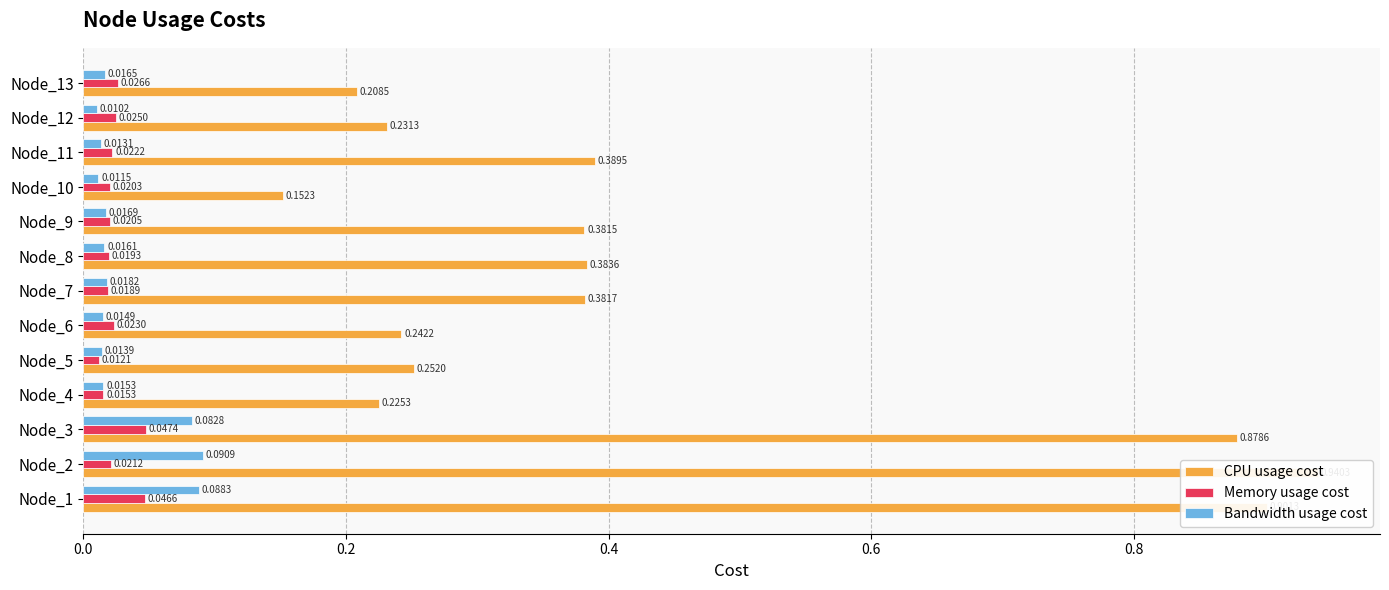

Reading left to right, what are all the values shown in this chart?

CPU usage cost: 0.9	0.9	0.9	0.2	0.3	0.2	0.4	0.4	0.4	0.2	0.4	0.2	0.2
Memory usage cost: 0.0	0.0	0.0	0.0	0.0	0.0	0.0	0.0	0.0	0.0	0.0	0.0	0.0
Bandwidth usage cost: 0.1	0.1	0.1	0.0	0.0	0.0	0.0	0.0	0.0	0.0	0.0	0.0	0.0